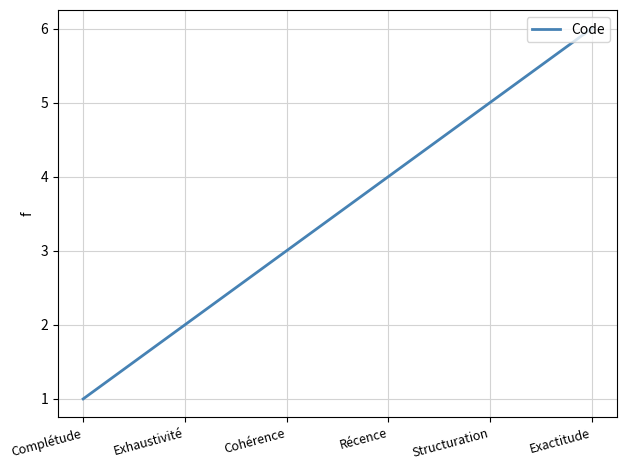

Reading right to left, list all the values displayed in this chart.

6	5	4	3	2	1